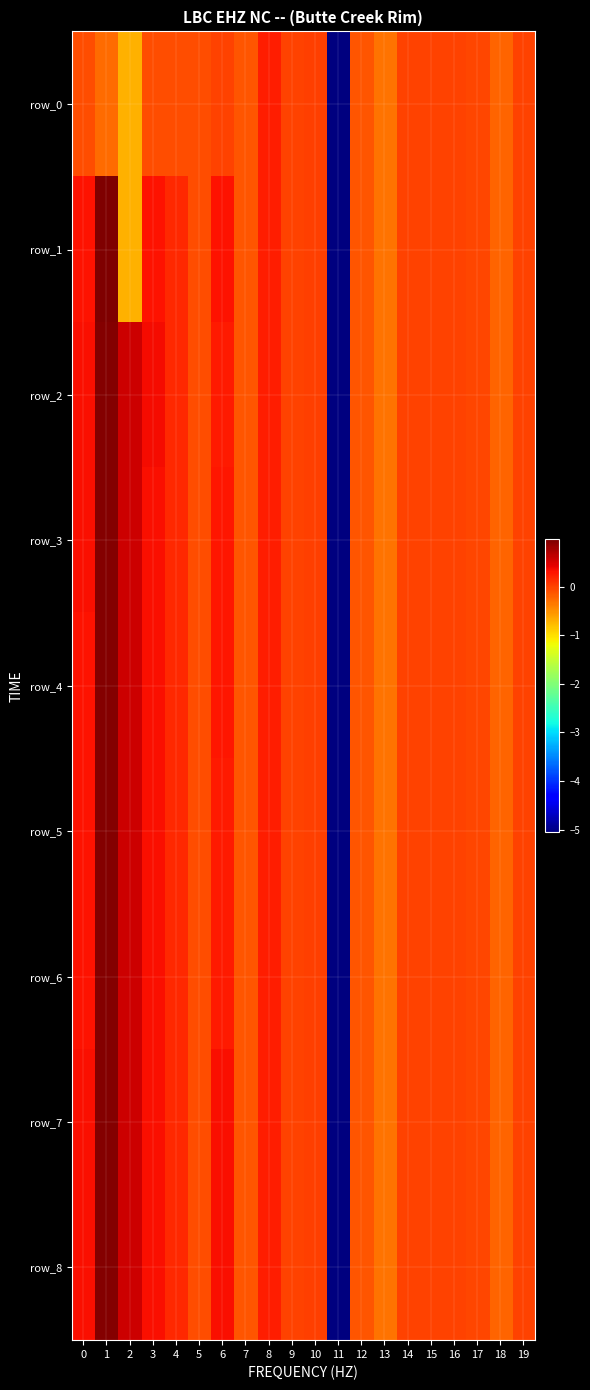

What is the maximum value shown in the chart?

1.0